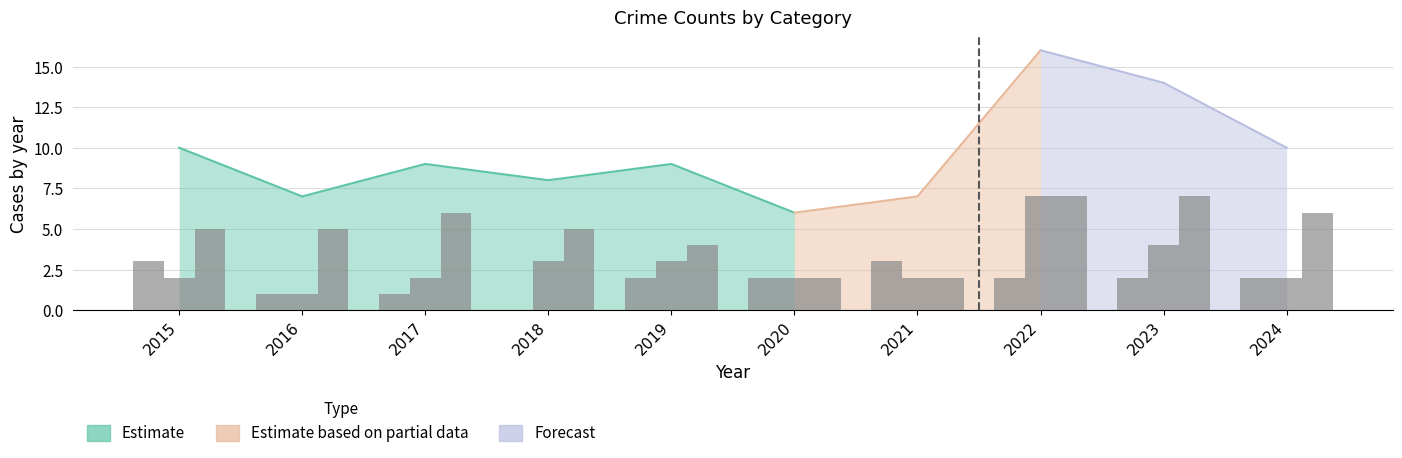

How many series are shown in this chart?

3